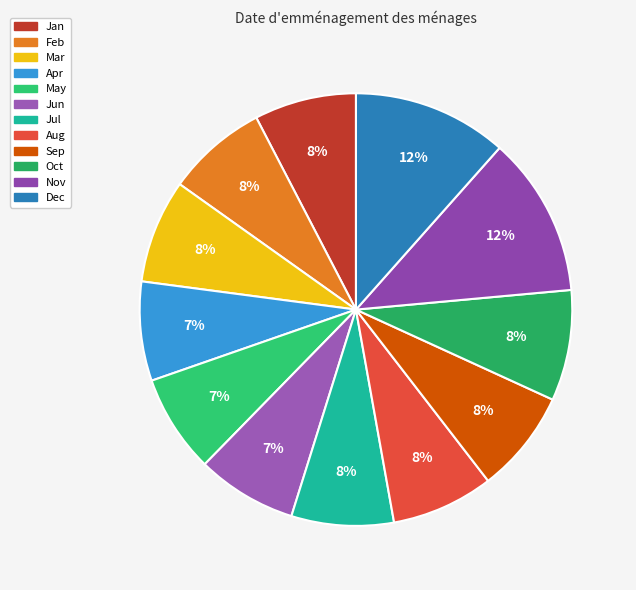

Which slice is the largest?

Nov